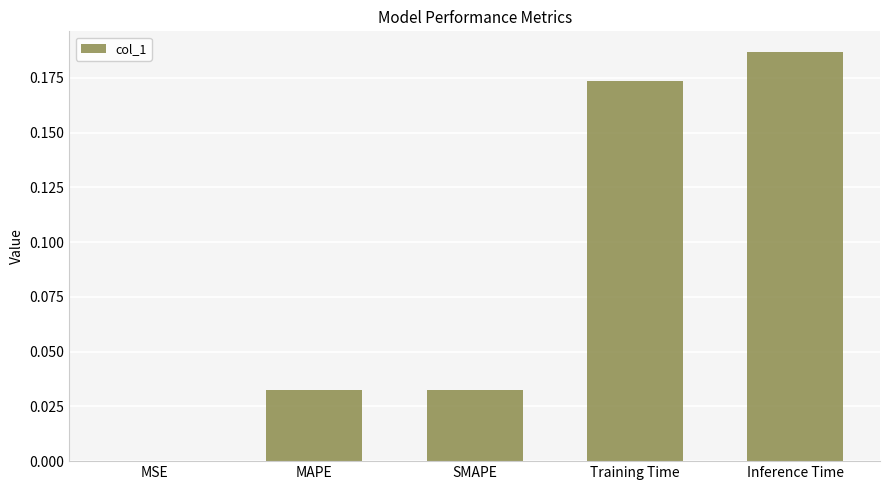

What is the sum of all values?

0.4